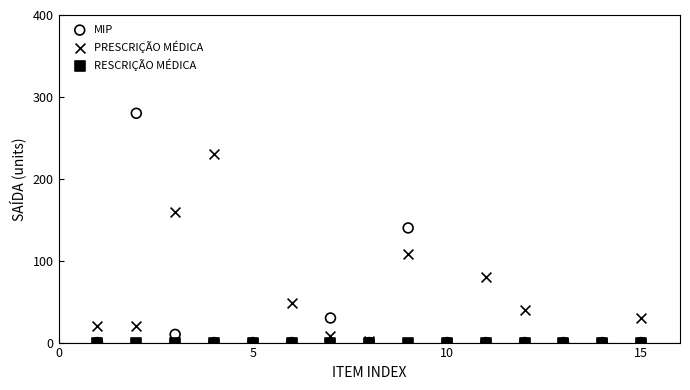

In the PRESCRIÇÃO MÉDICA series, what Y value is closest to 115?

108